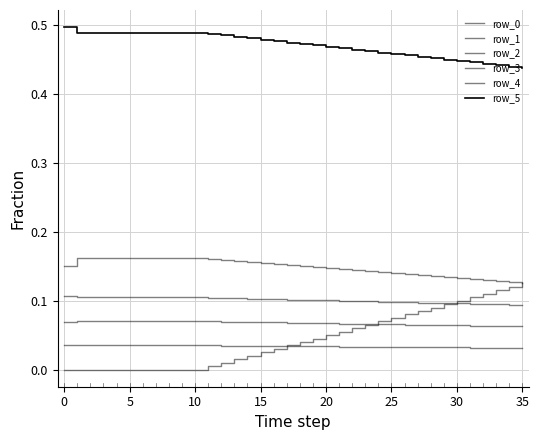

How many lines are shown in the chart?

6